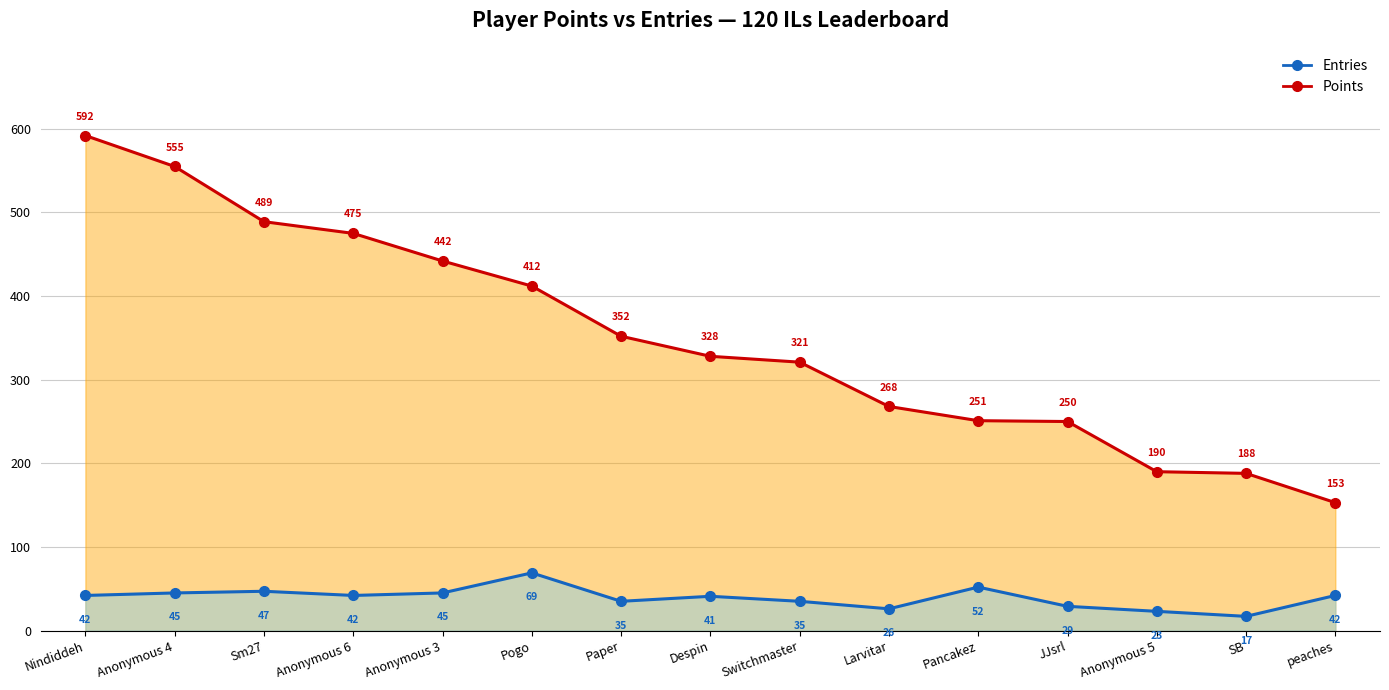

How many lines are shown in the chart?

2